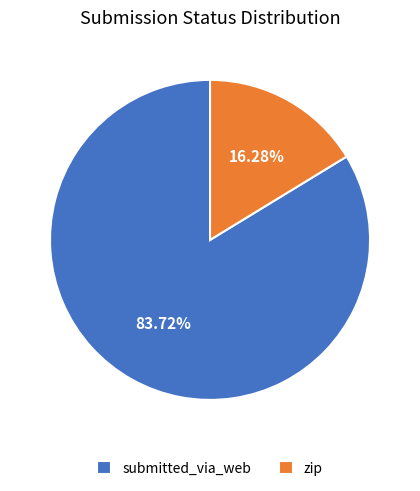

Count the number of slices in the pie.

2